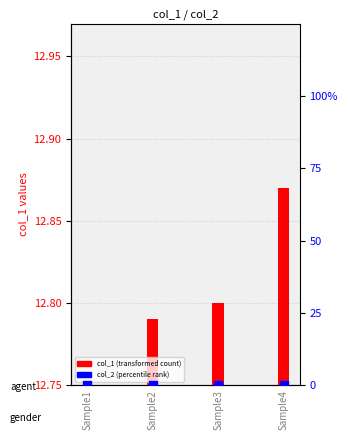

Which series contains the highest Y value?

col_1 (transformed count)